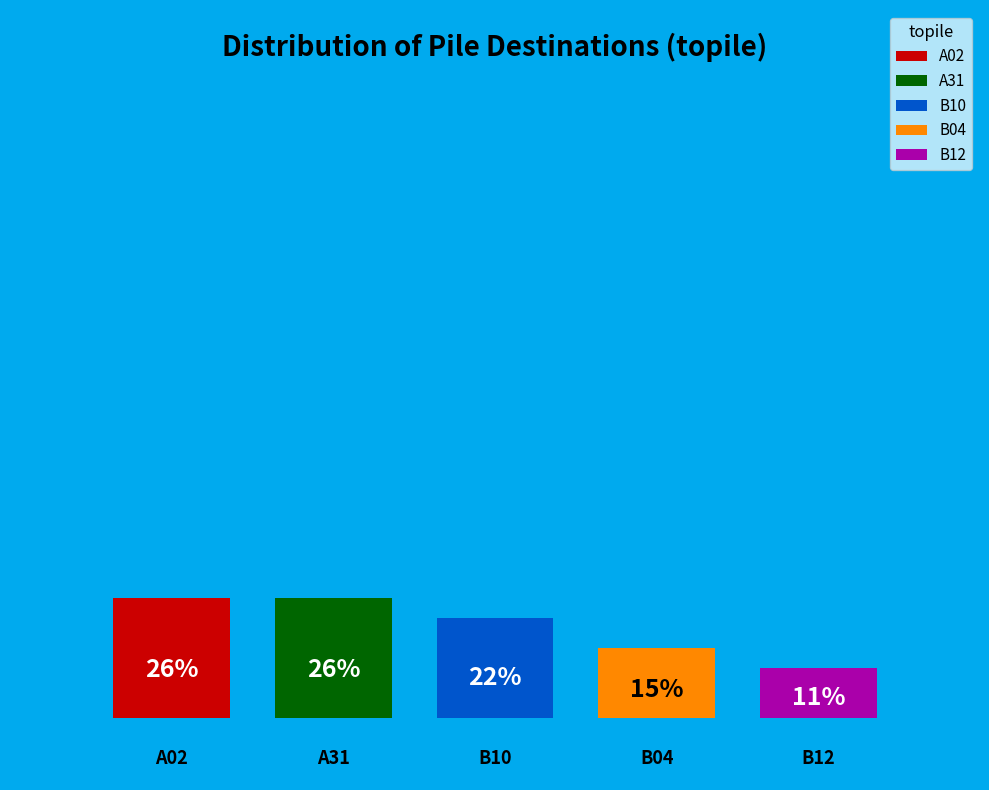

True or false: A02 accounts for 26% of the total.

True